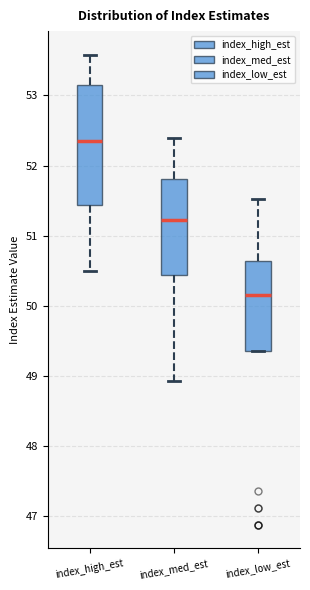

Which box's median line is the highest?

index_high_est